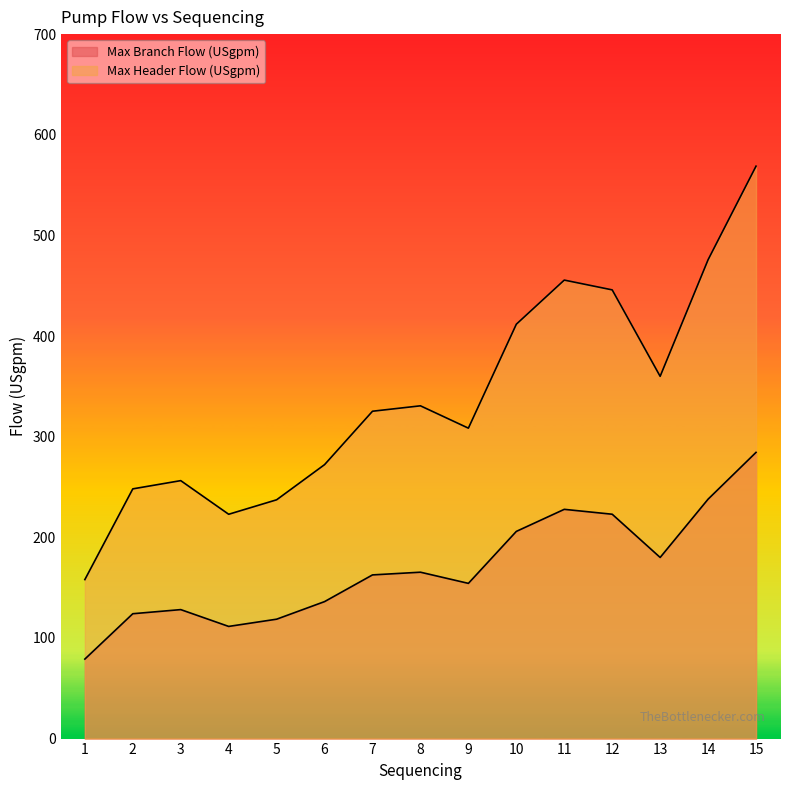

What is the average value of the Max Header Flow (USgpm) series?

169.2